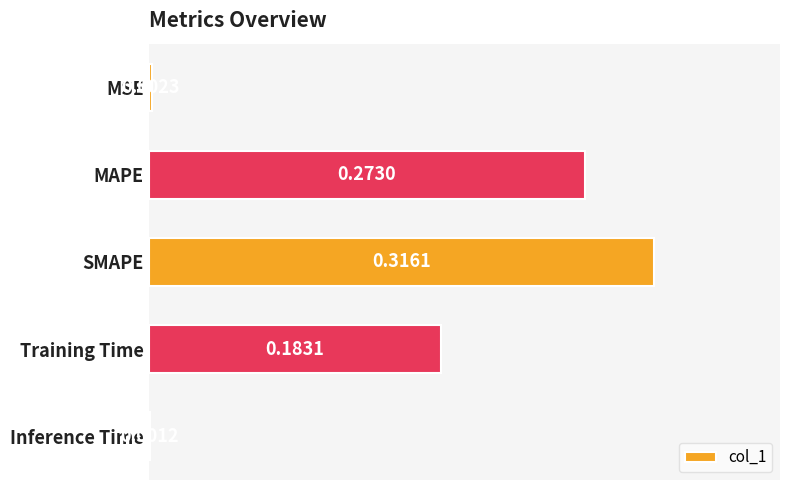

Between SMAPE and MSE, which is larger?

SMAPE